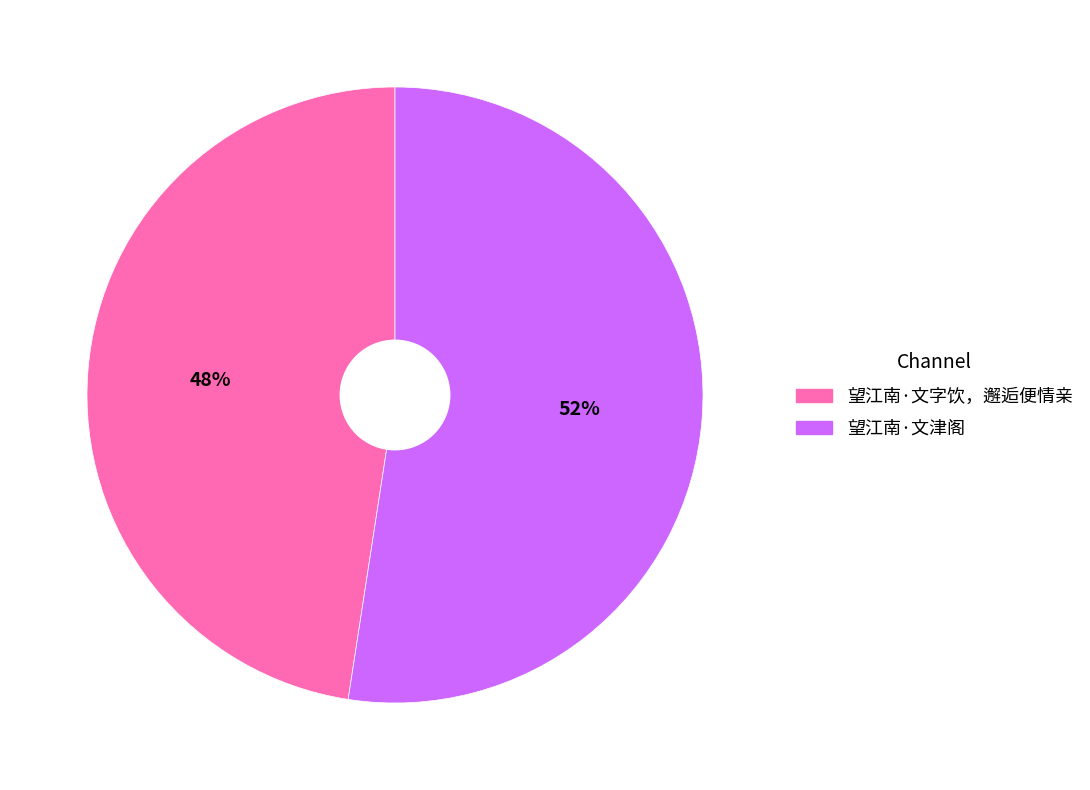

How many segments does this pie chart have?

2